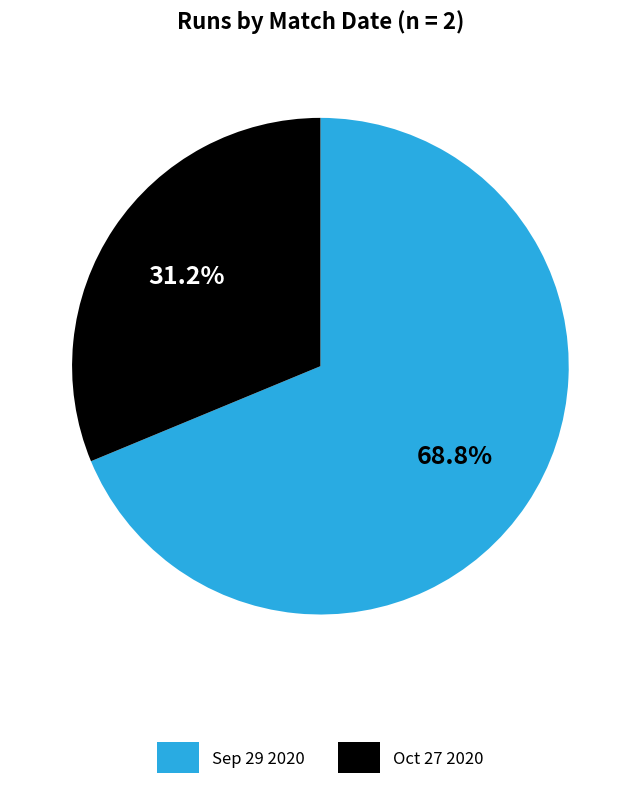

Rank the categories by value from highest to lowest.

Sep 29 2020, Oct 27 2020